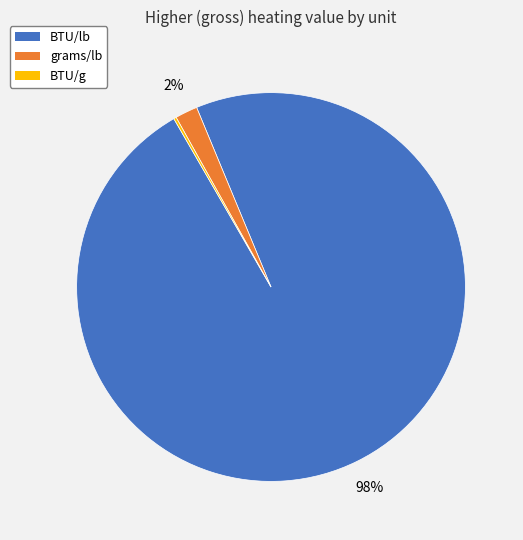

What percentage is the grams/lb slice, to the nearest percent?

2%